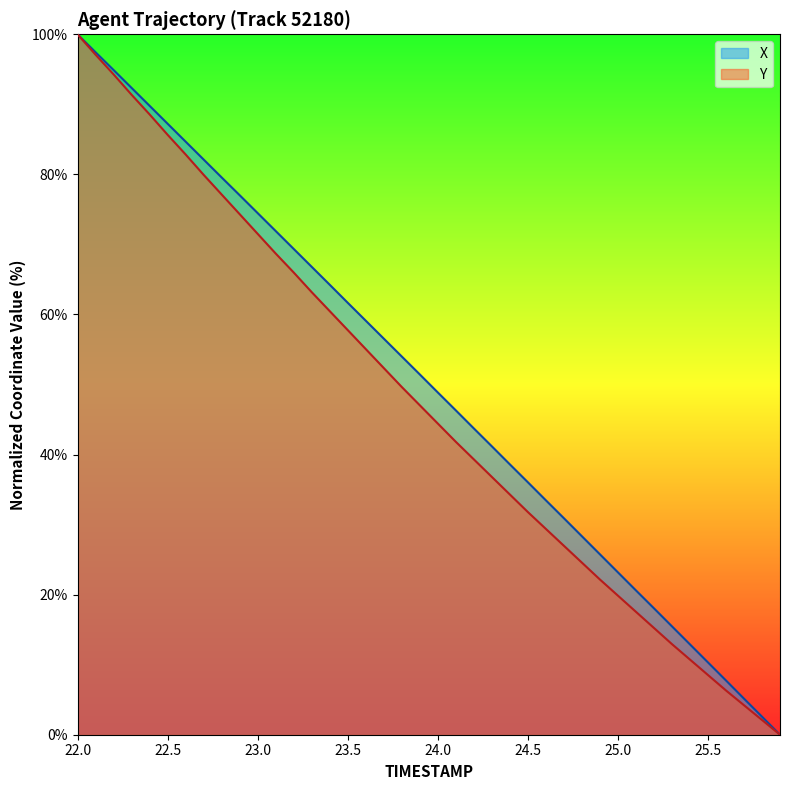

The Y series shows 111.2 at 22.9. True or false?

False